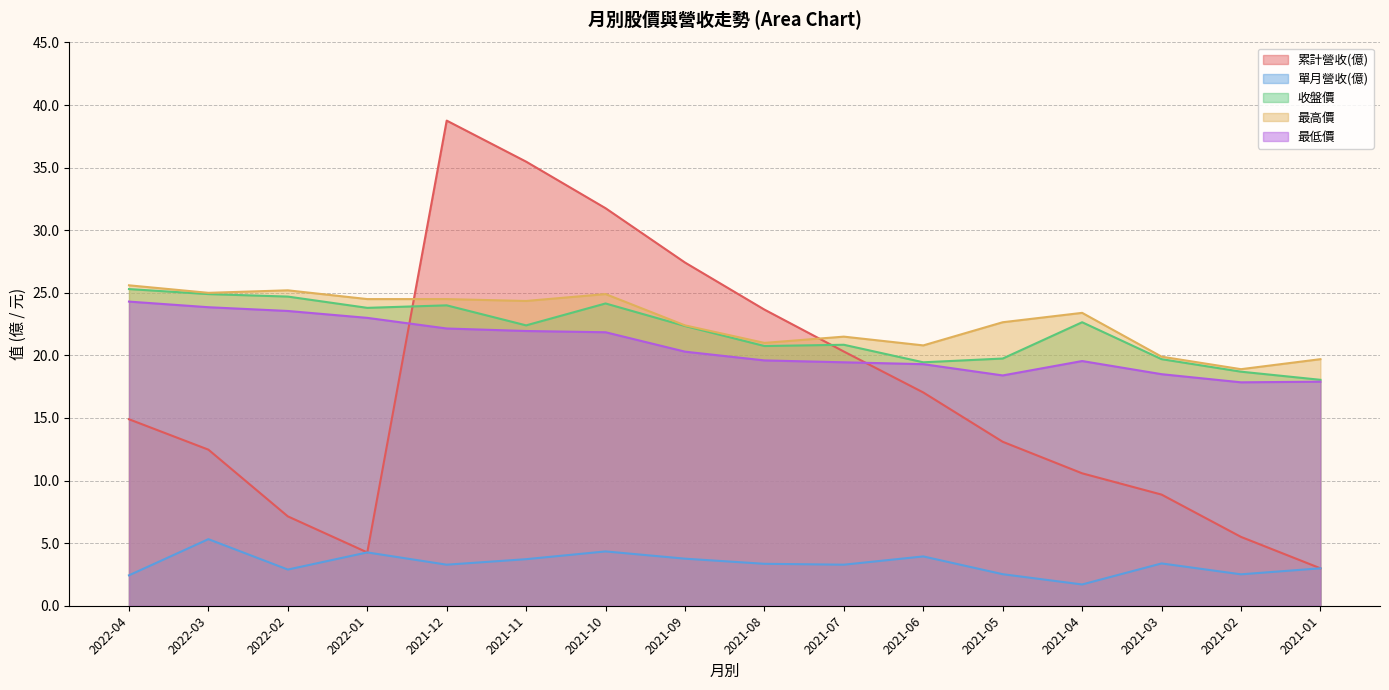

At 2021-01, list the series in order from smallest to largest.

累計營收(億), 單月營收(億), 最低價, 收盤價, 最高價